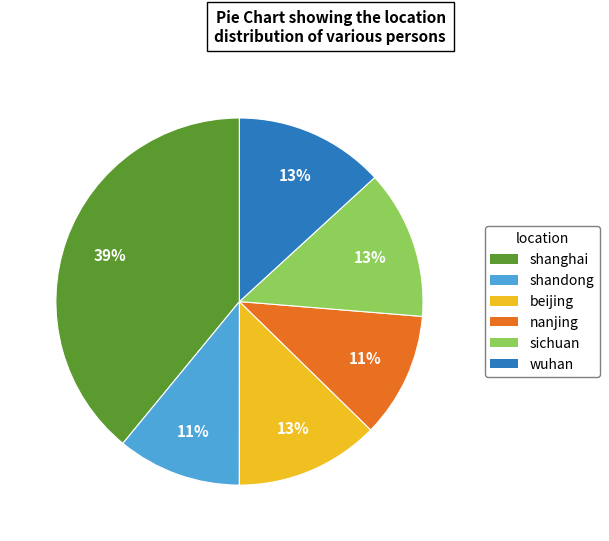

How many segments does this pie chart have?

6